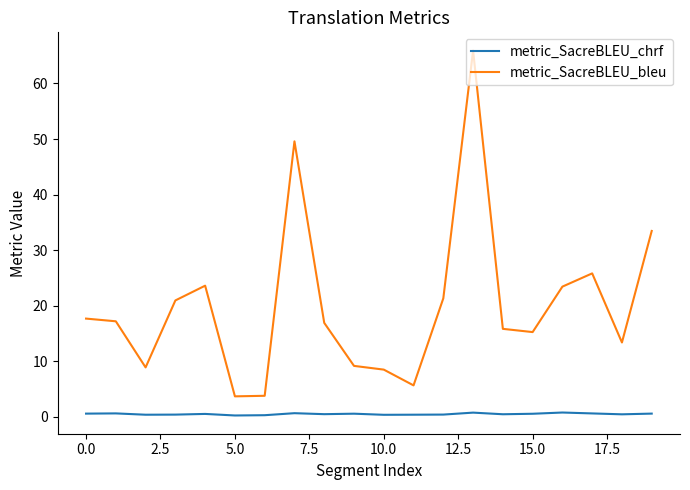

True or false: metric_SacreBLEU_chrf and metric_SacreBLEU_bleu cross at least once.

False